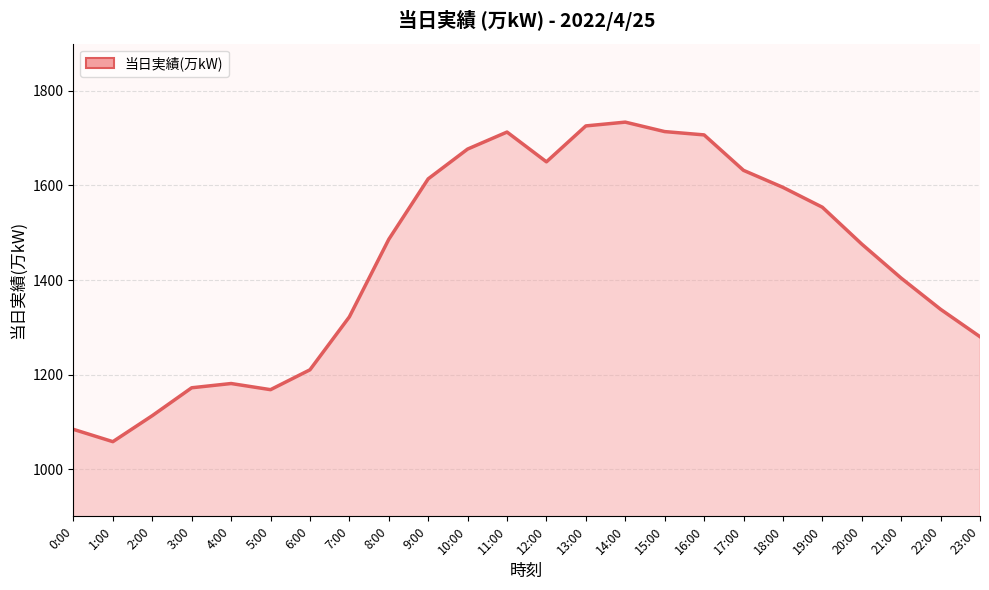

Count the number of data series in this chart.

1